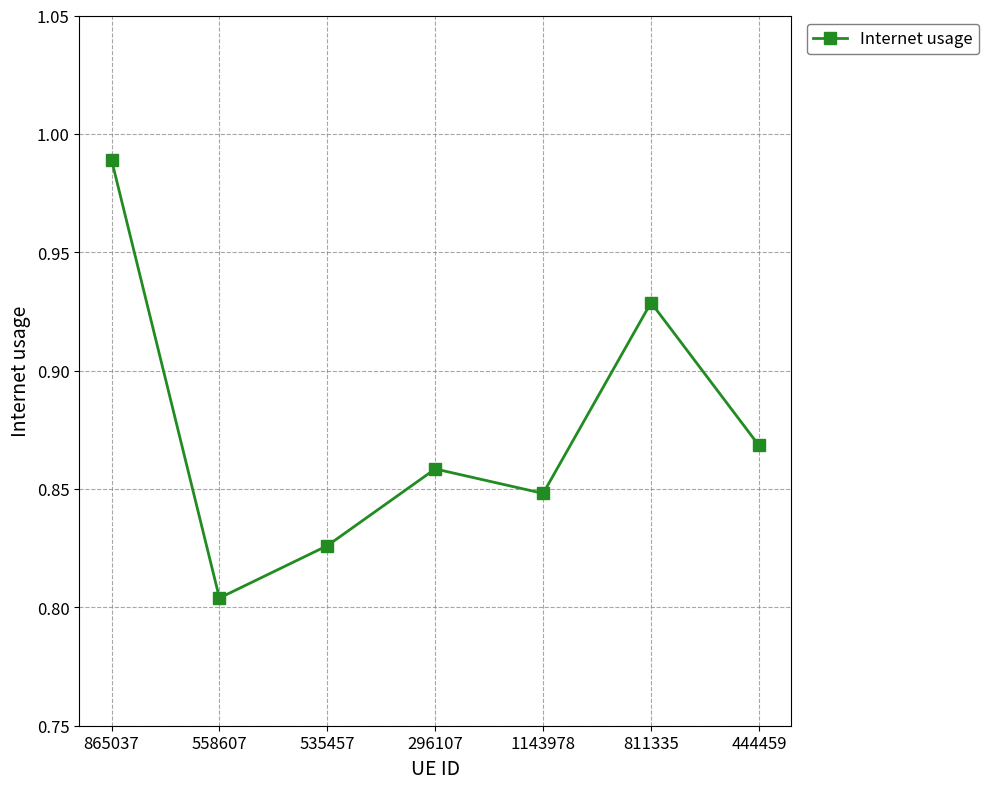

At which category does the chart reach its minimum across all series?

558607